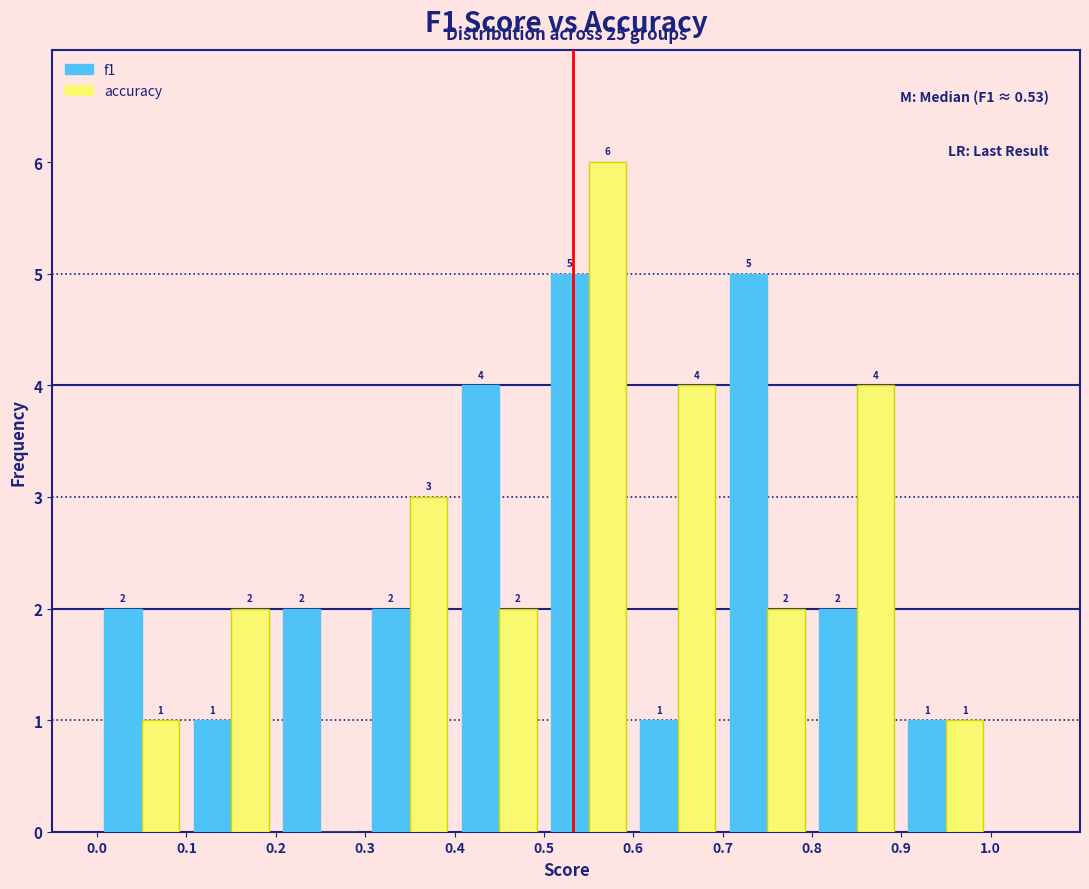

In the accuracy series, which range on the x-axis has the tallest bar?

0.5 to 0.6